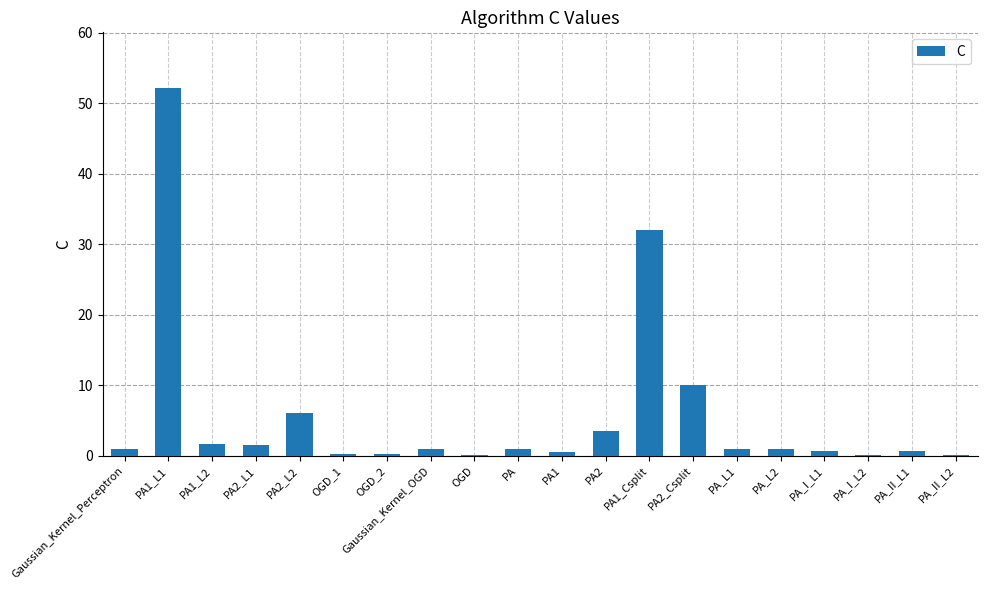

The value at PA2_L2 is 6.0. True or false?

True